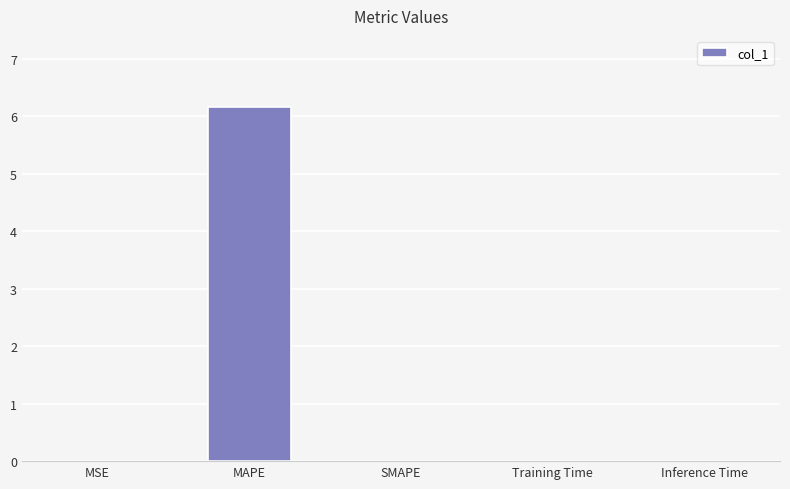

True or false: the data shows 1.6 at MAPE.

False